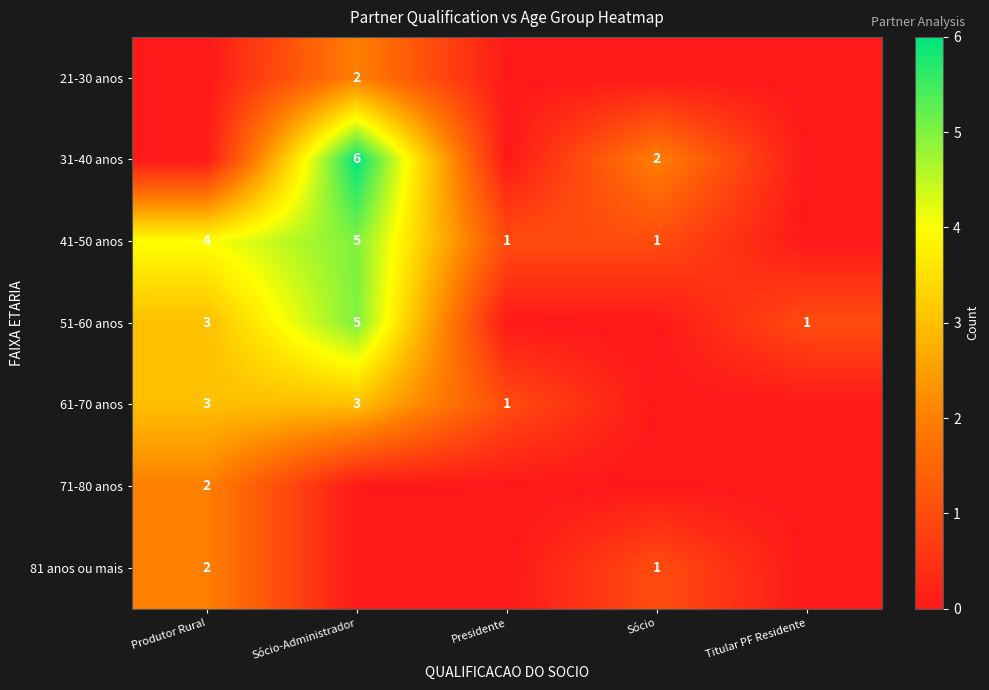

Is it true that 41-50 anos equals 1 at Presidente?

True